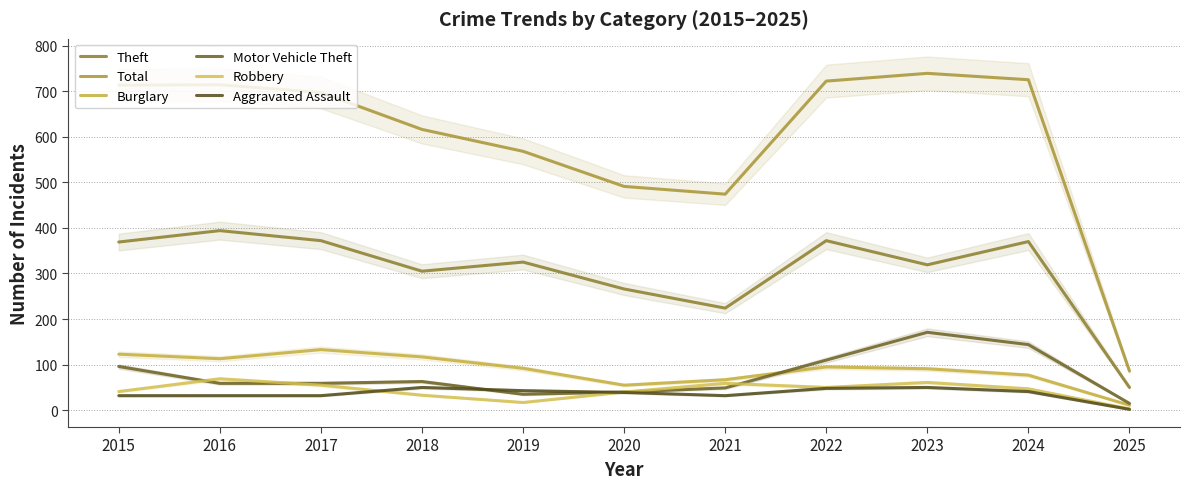

What is the difference between the highest and lowest values at 2016?

682